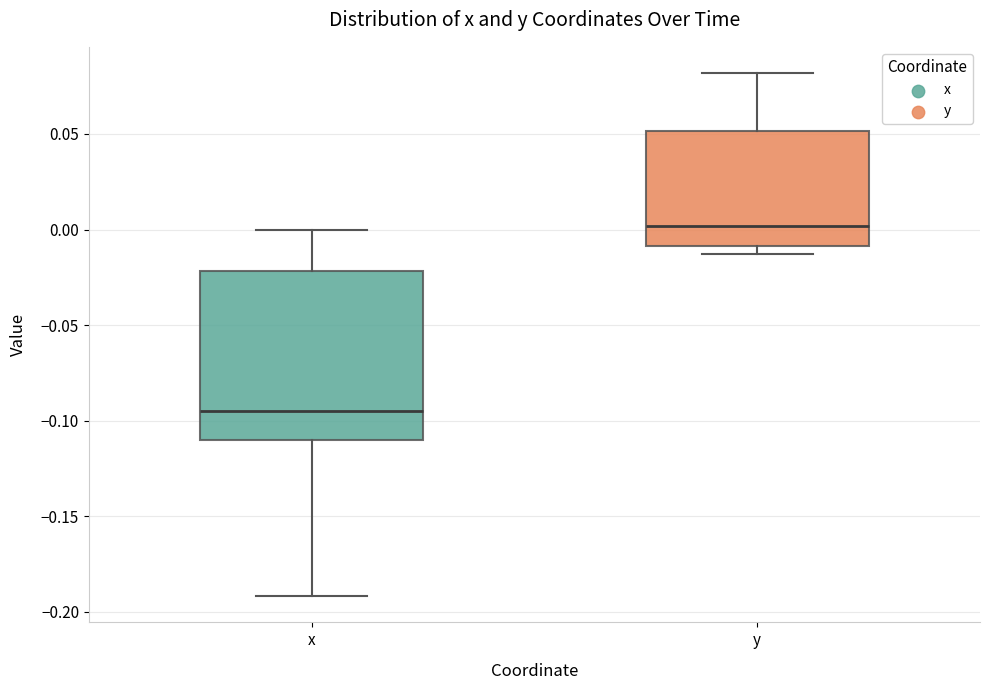

Reading left to right, read every box against the y-axis: the position of its median line, the range the box covers, and the ends of its whiskers. The values are not printed on the chart, so give them approximately, as read against the axis.

x: median -0.095, box -0.110 to -0.020, whiskers -0.190 to 0.000
y: median 0.000, box -0.010 to 0.050, whiskers -0.015 to 0.080